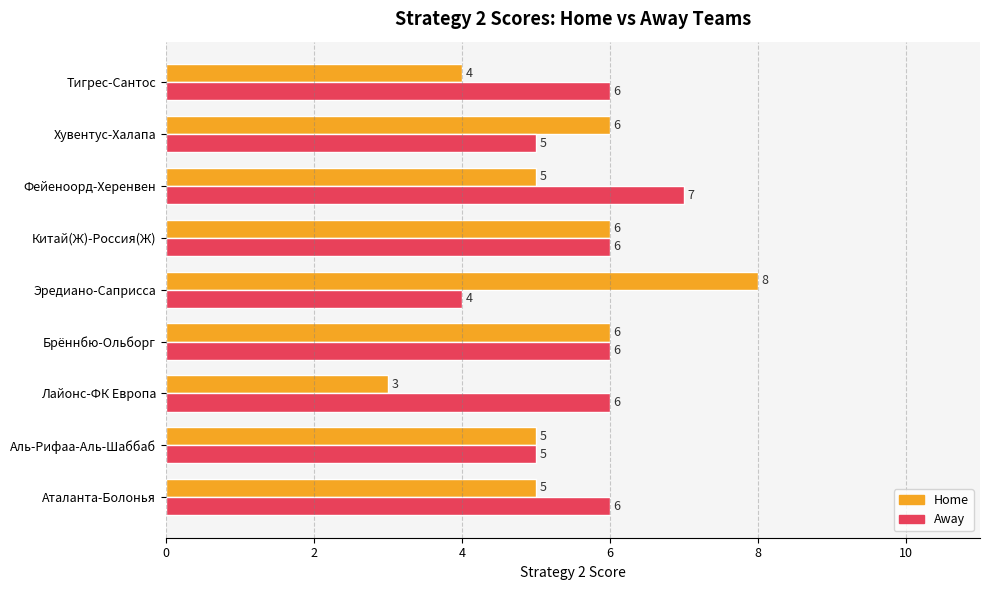

Is it true that Home equals 1 at Тигрес-Сантос?

False